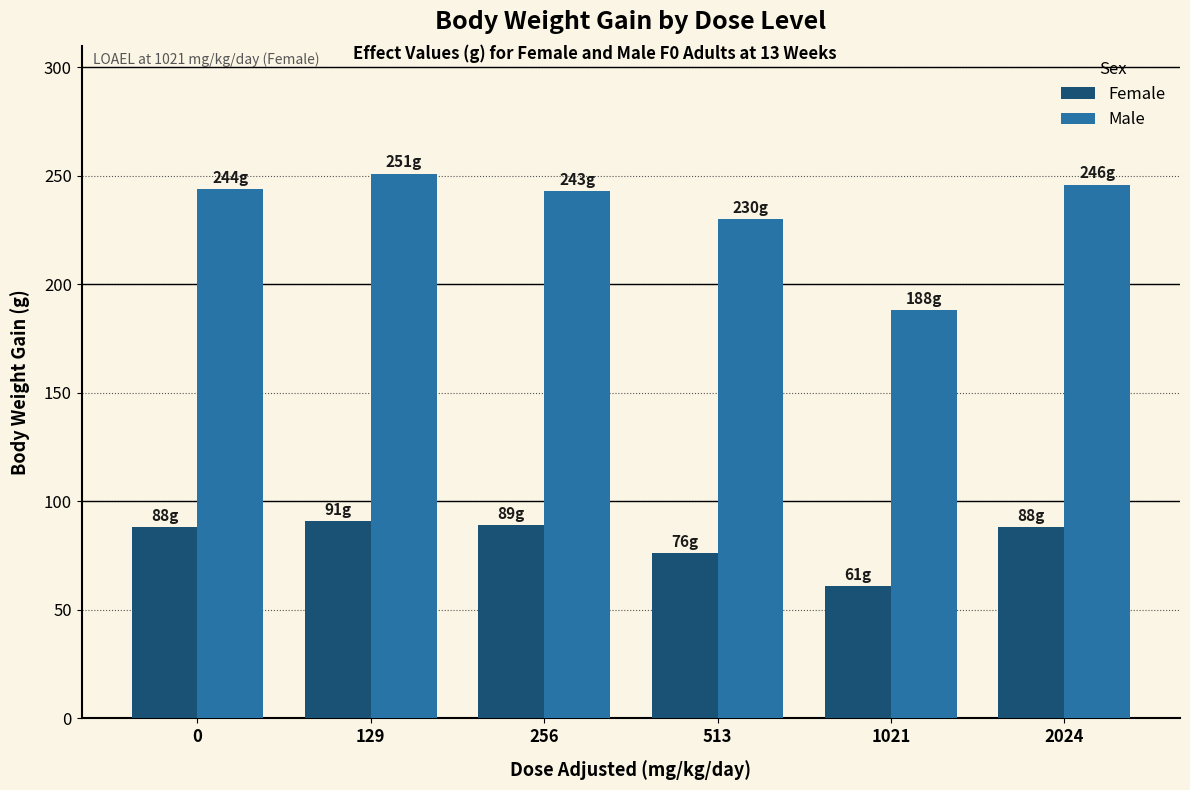

Which category has the lowest value across all series?

1021